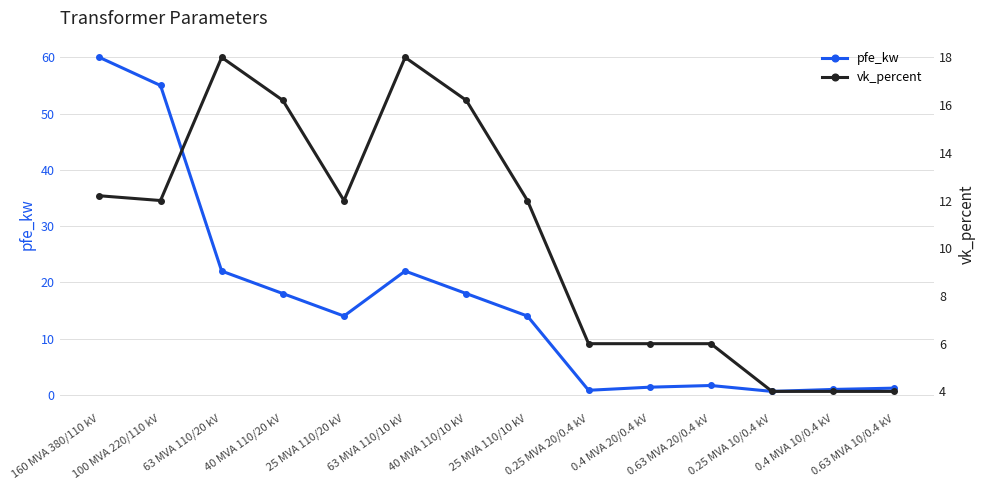

How many interior local peaks does the pfe_kw series have?

2